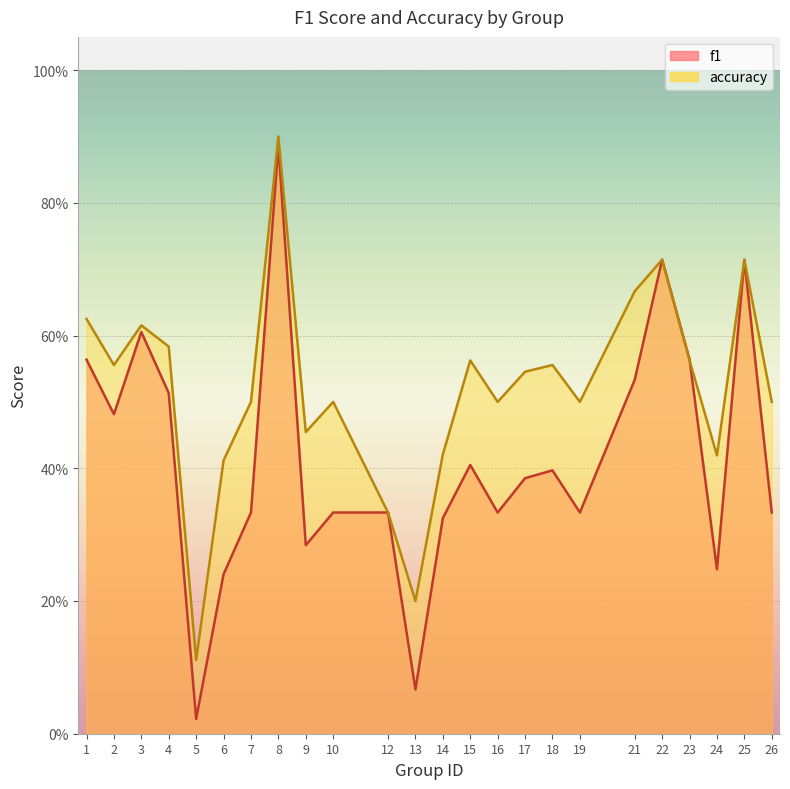

Rank the series by their average value, from lowest to highest.

f1, accuracy